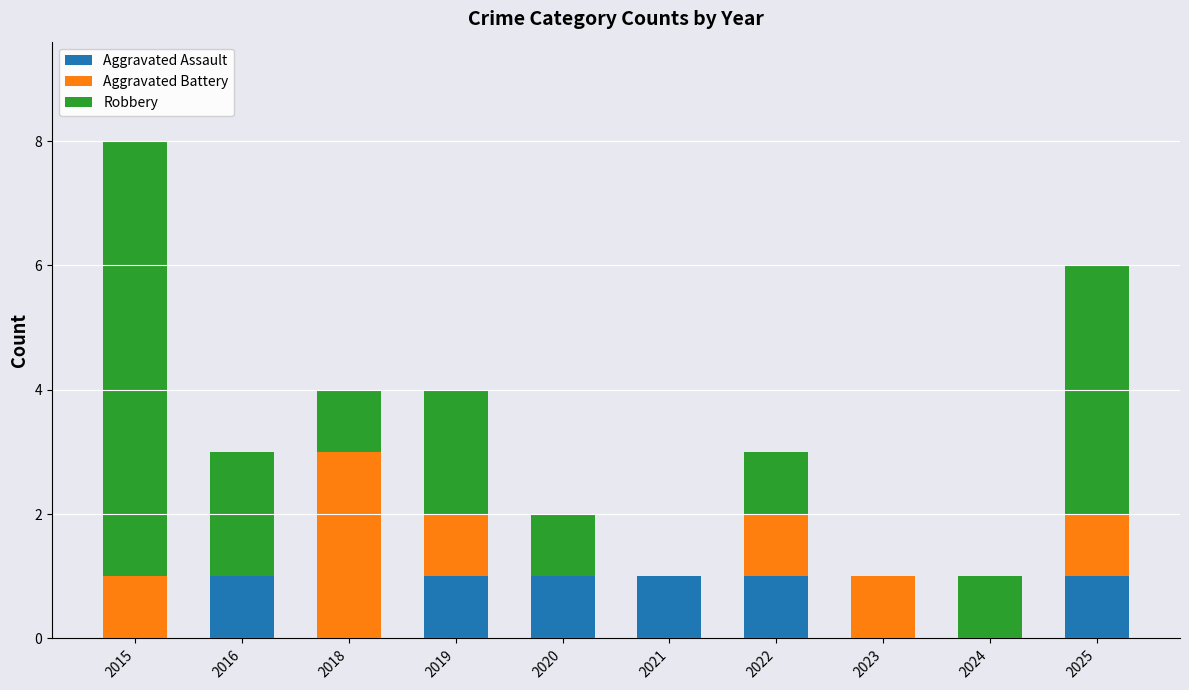

How many categories are shown in the chart?

10